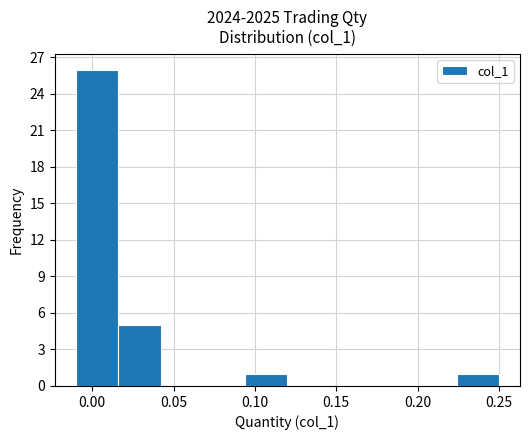

Reading left to right, list every bar in this chart as the range it spans on the x-axis followed by its height. Neither the bar edges nor the heights are printed on the chart, so give them approximately, as read against the axes.

-0.010 to 0.016: 26
0.016 to 0.042: 5
0.042 to 0.068: 0
0.068 to 0.094: 0
0.094 to 0.120: 1
0.120 to 0.146: 0
0.146 to 0.172: 0
0.172 to 0.198: 0
0.198 to 0.224: 0
0.224 to 0.250: 1